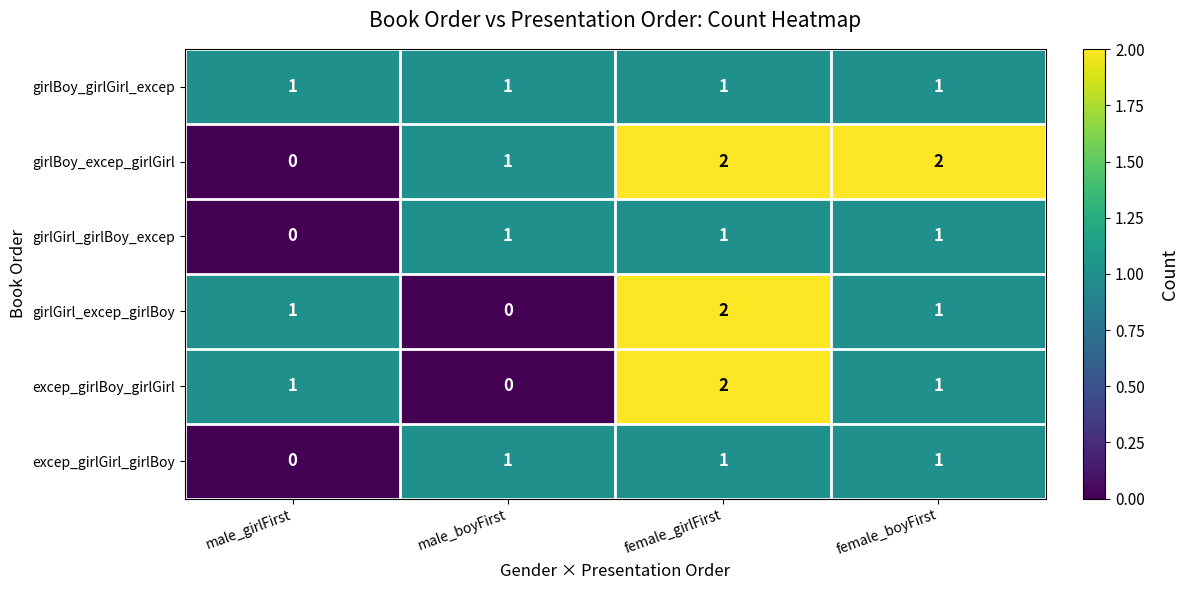

Reading left to right, list all the values displayed in this chart.

girlBoy_girlGirl_excep: male_girlFirst=1	male_boyFirst=1	female_girlFirst=1	female_boyFirst=1
girlBoy_excep_girlGirl: male_girlFirst=0	male_boyFirst=1	female_girlFirst=2	female_boyFirst=2
girlGirl_girlBoy_excep: male_girlFirst=0	male_boyFirst=1	female_girlFirst=1	female_boyFirst=1
girlGirl_excep_girlBoy: male_girlFirst=1	male_boyFirst=0	female_girlFirst=2	female_boyFirst=1
excep_girlBoy_girlGirl: male_girlFirst=1	male_boyFirst=0	female_girlFirst=2	female_boyFirst=1
excep_girlGirl_girlBoy: male_girlFirst=0	male_boyFirst=1	female_girlFirst=1	female_boyFirst=1